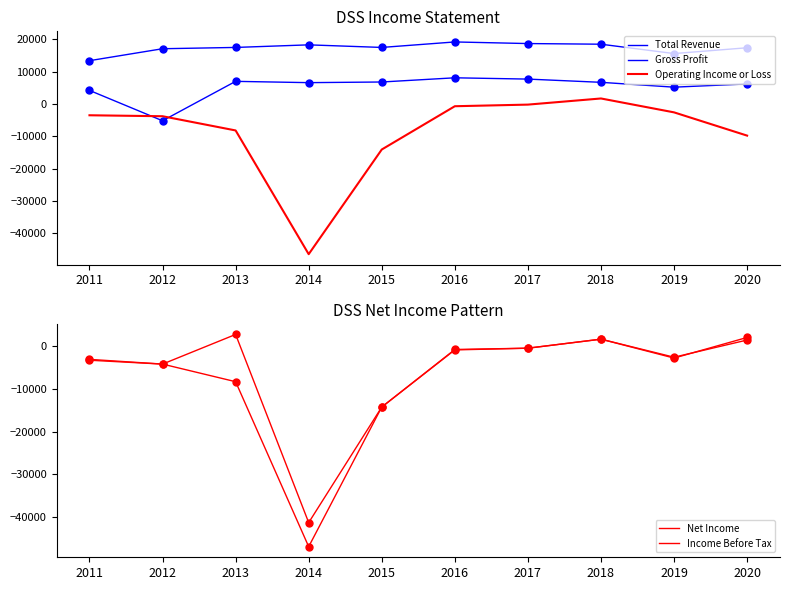

What are all the series names shown in the legend?

Total Revenue, Gross Profit, Operating Income or Loss, Net Income, Income Before Tax